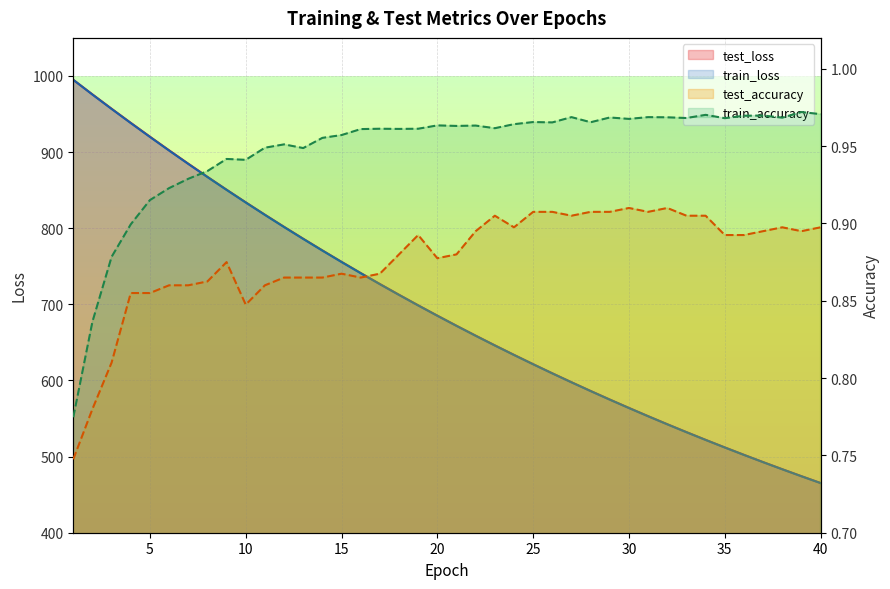

Does the chart display data point markers on the line(s)?

No